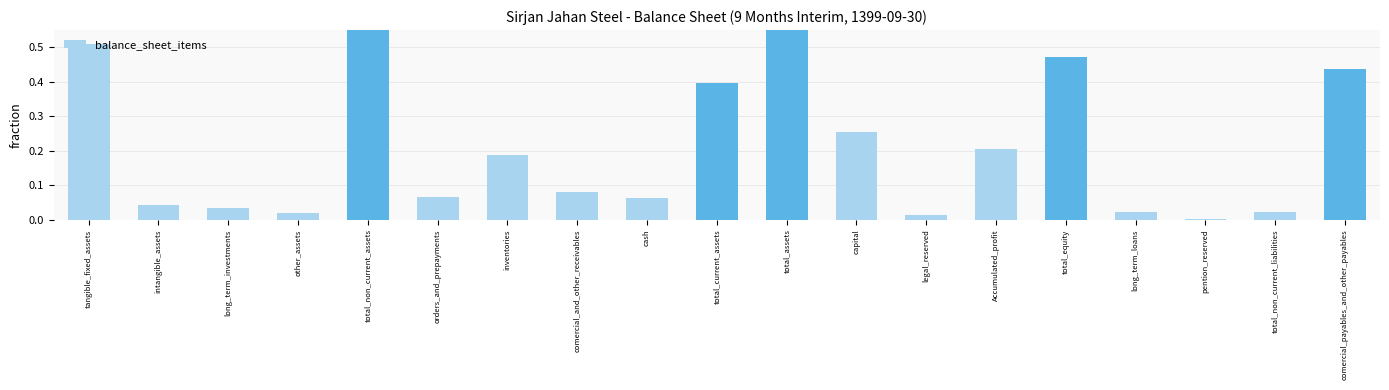

Does the chart contain stacked bars?

No